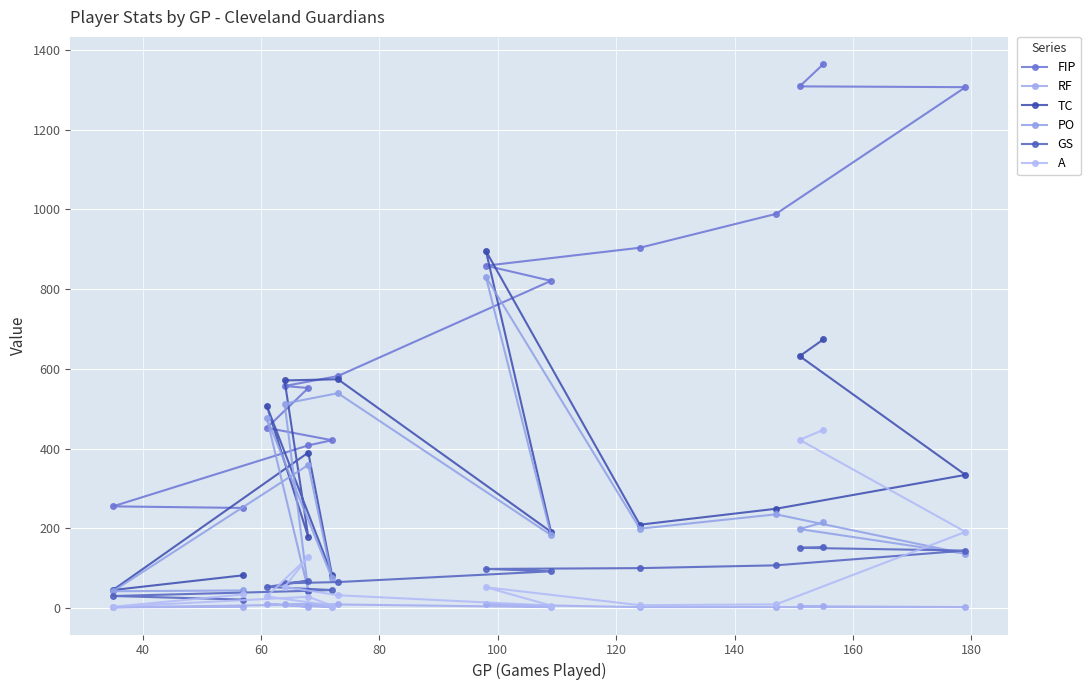

True or false: TC and FIP cross at least once.

True